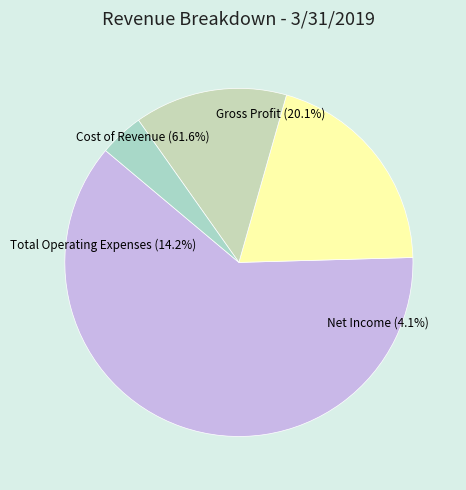

What is the smallest slice in the pie chart?

Net Income